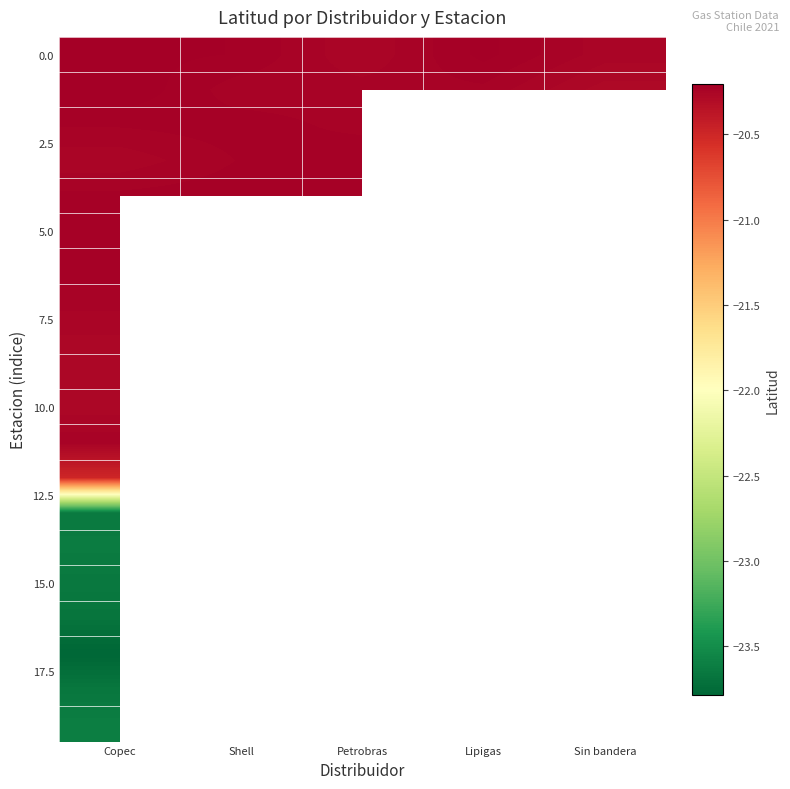

How many series are shown in this chart?

20